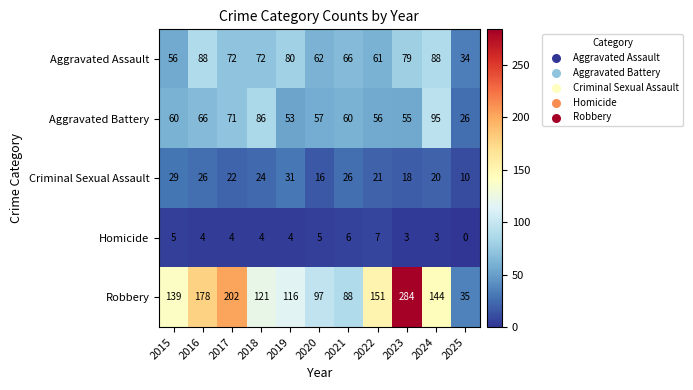

True or false: Criminal Sexual Assault has a value of 7 at 2015.

False